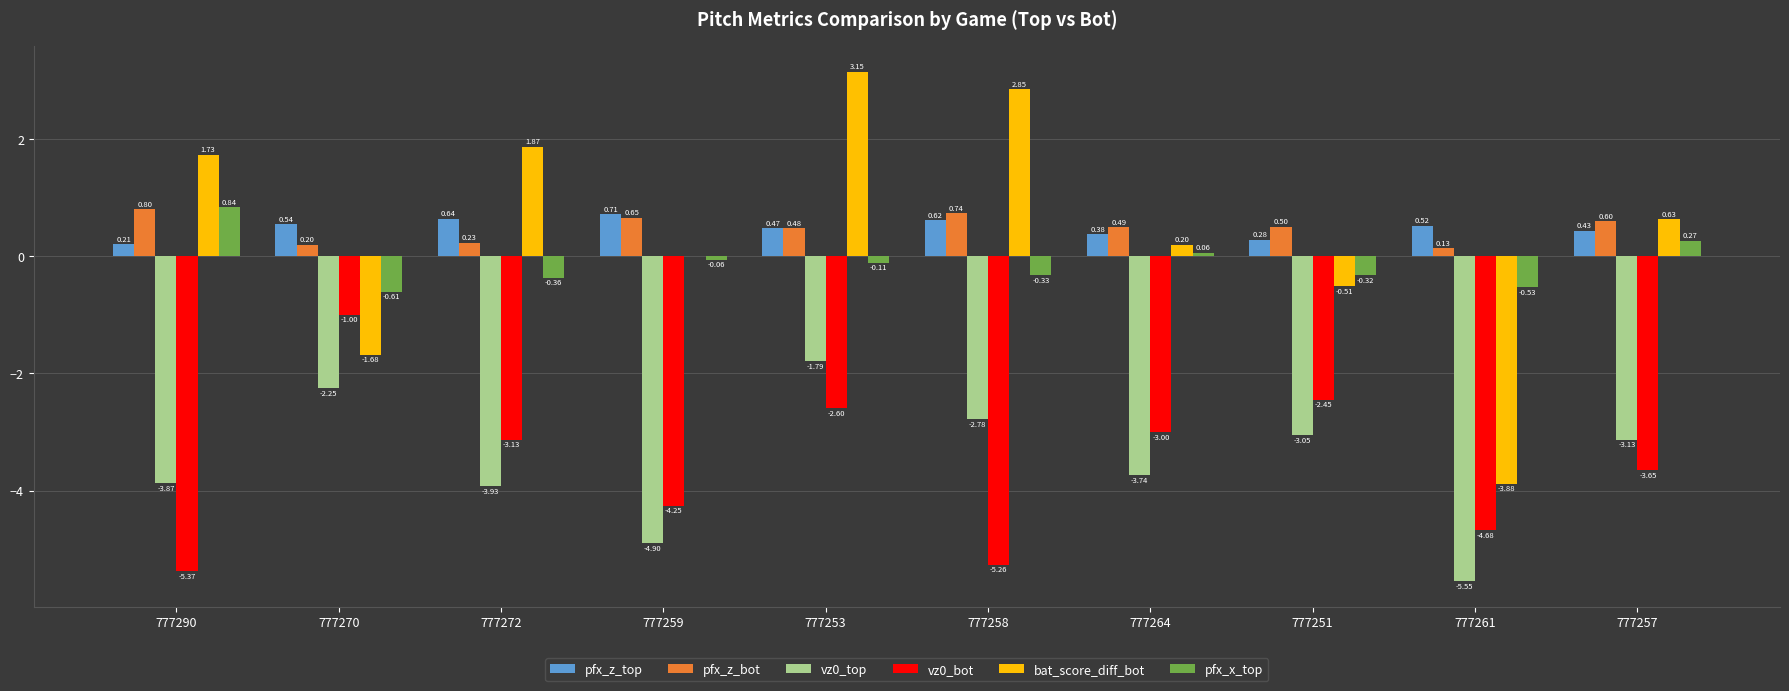

Which series has the largest total across all categories?

pfx_z_bot